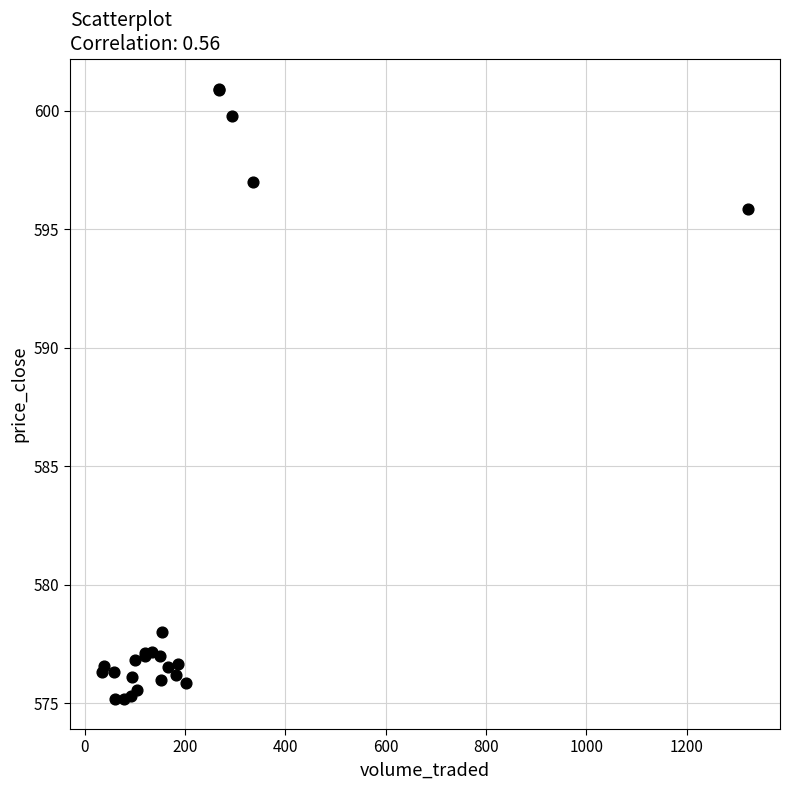

What Y value in the scatter plot is closest to 588?

595.9